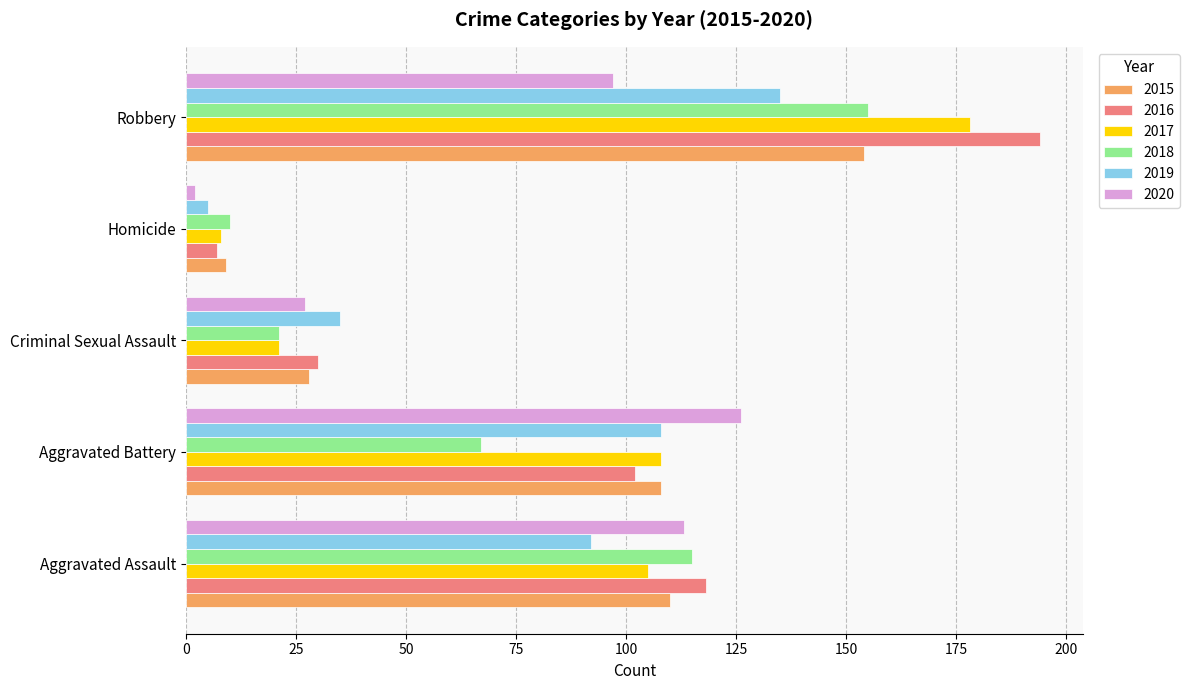

The 2020 series shows 113 at Aggravated Assault. True or false?

True